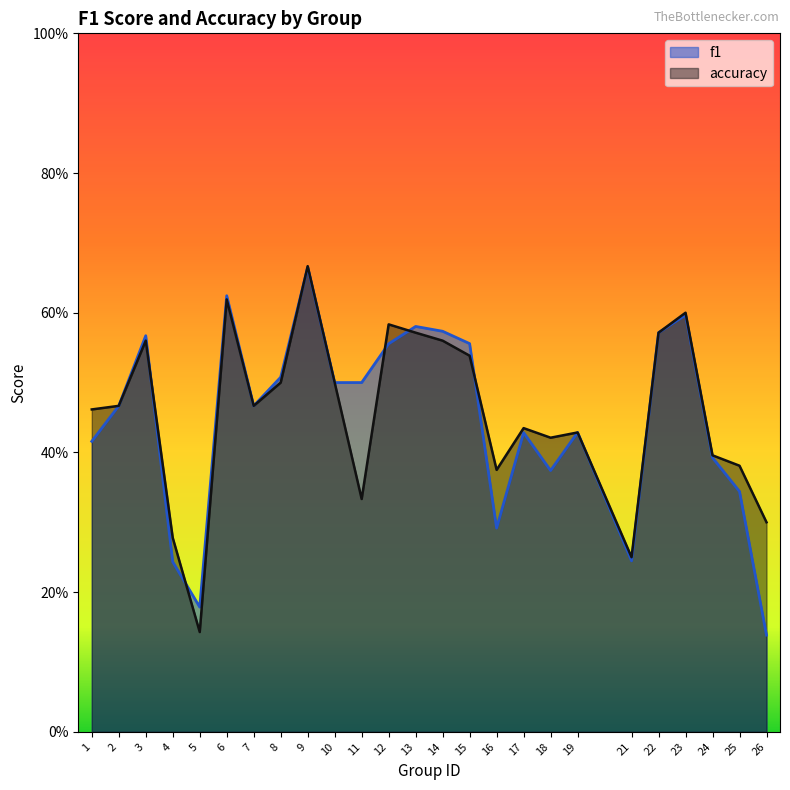

How many categories are shown in the chart?

25